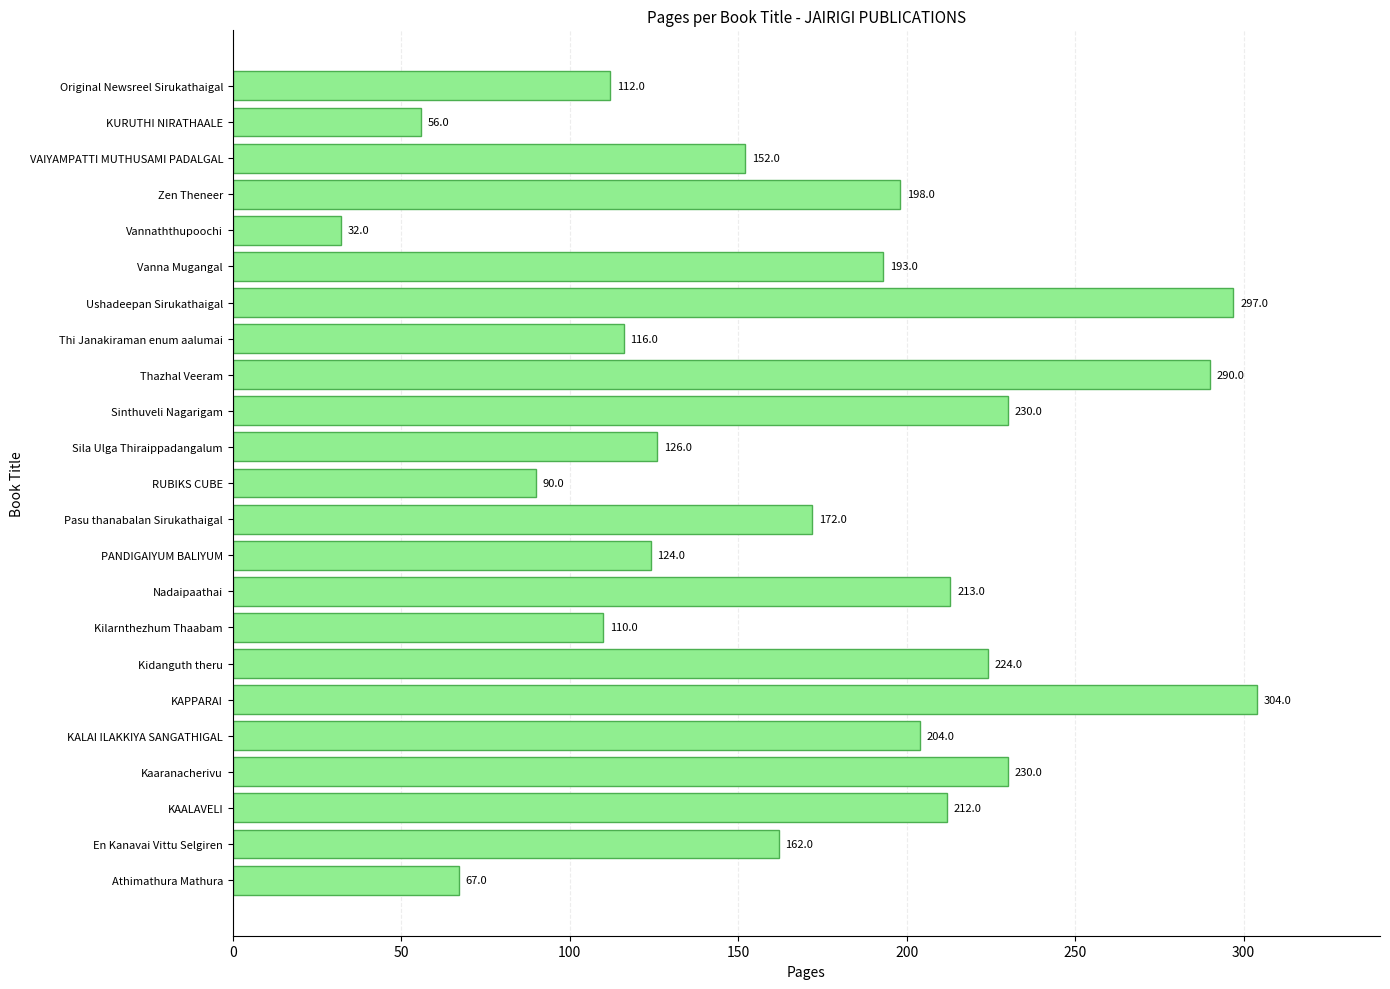

What is the difference between the maximum and minimum values?

272